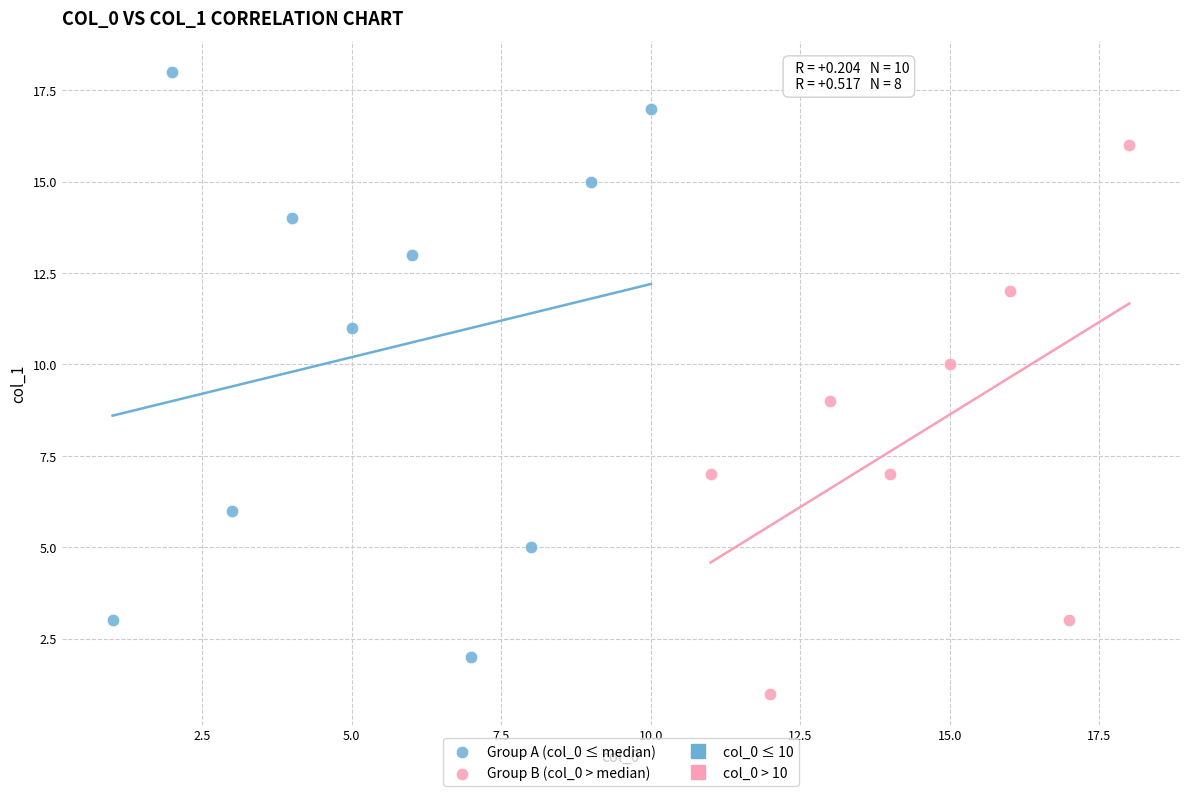

Which series has the largest Y range (max minus min)?

Group A (col_0 ≤ median)